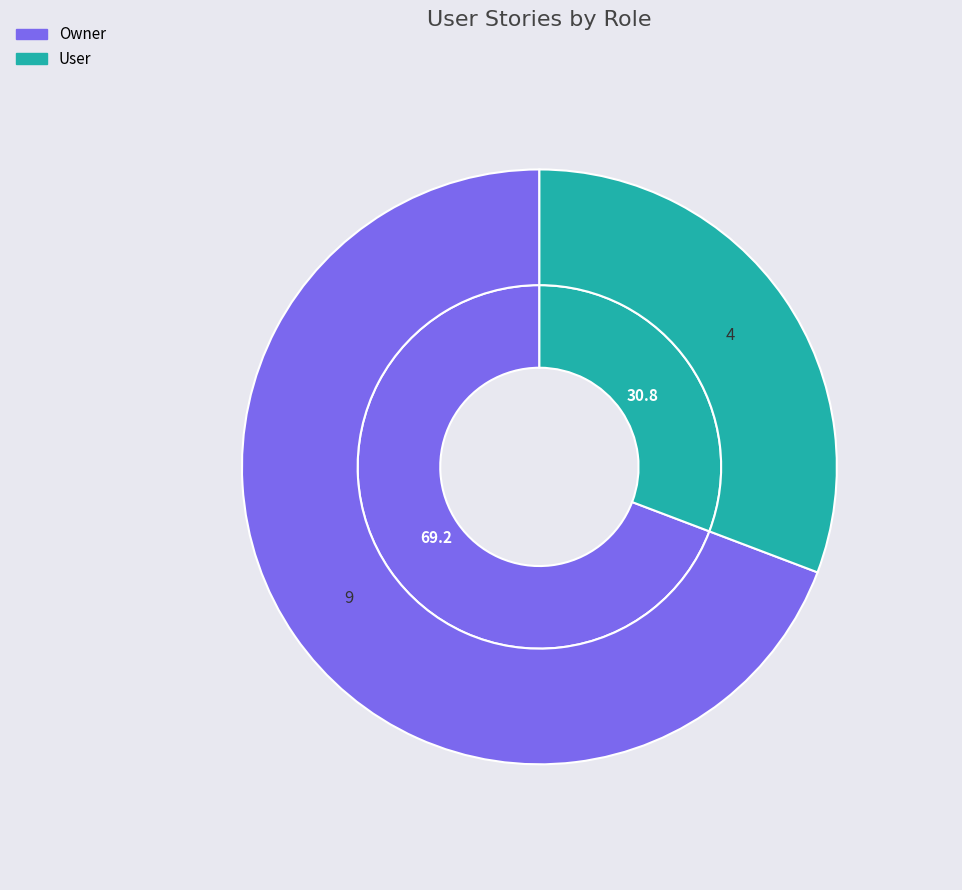

True or false: User accounts for 31% of the total.

True